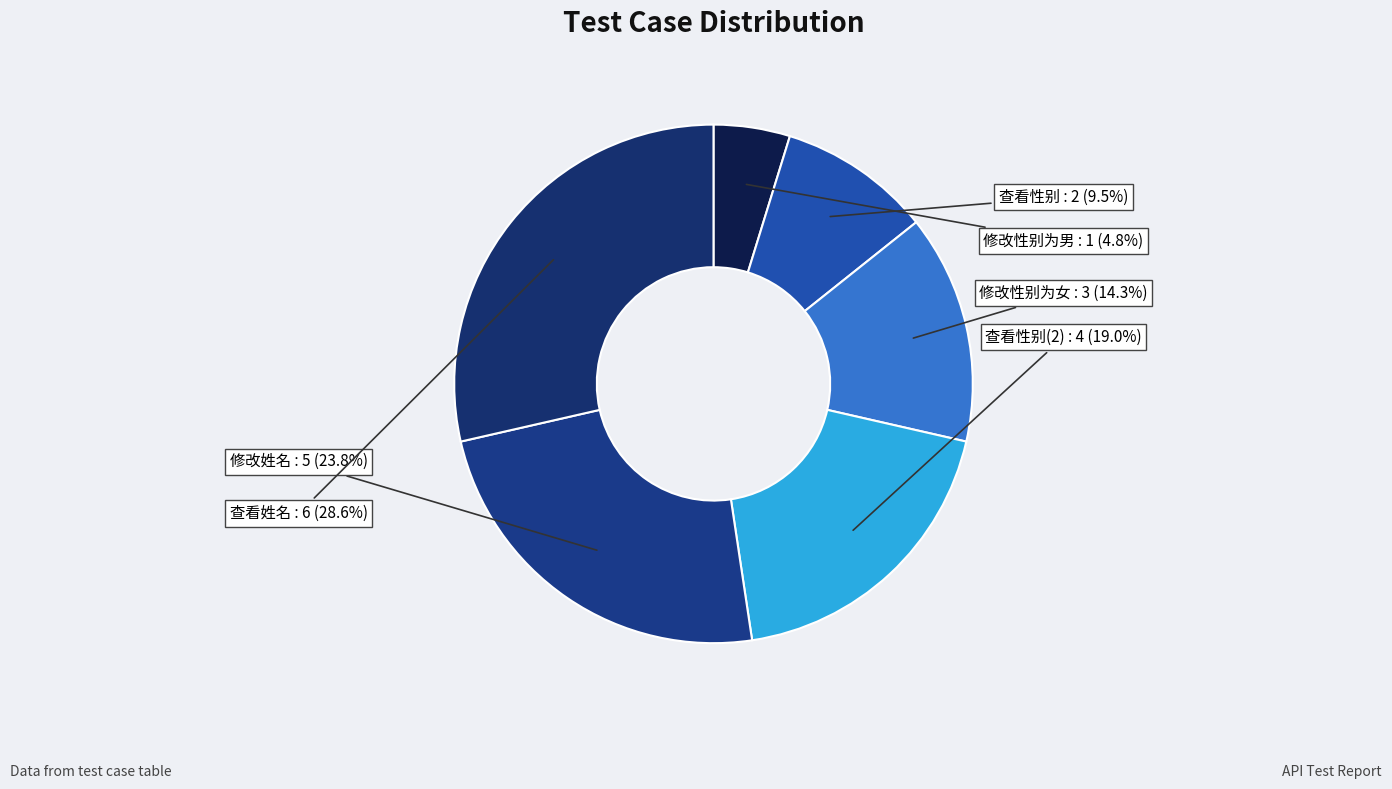

Does 查看姓名 account for over 50% of the chart?

No